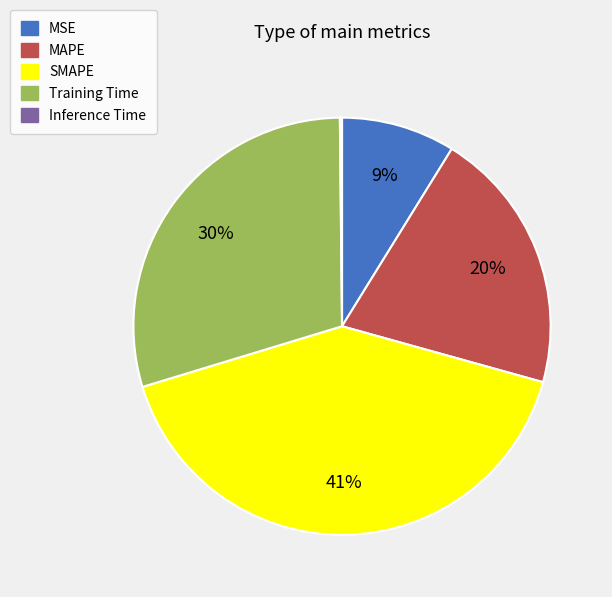

Is the sum of MSE and MAPE greater than half?

No